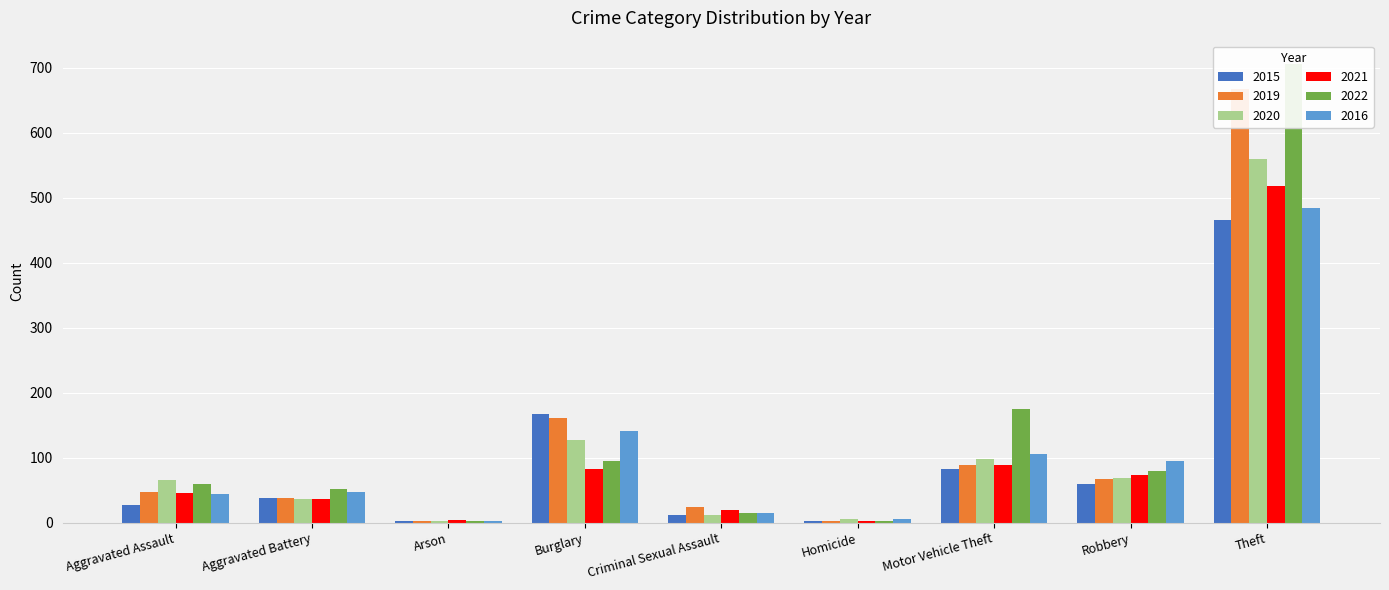

What is the difference between the maximum and second lowest values in the 2019 series?

665